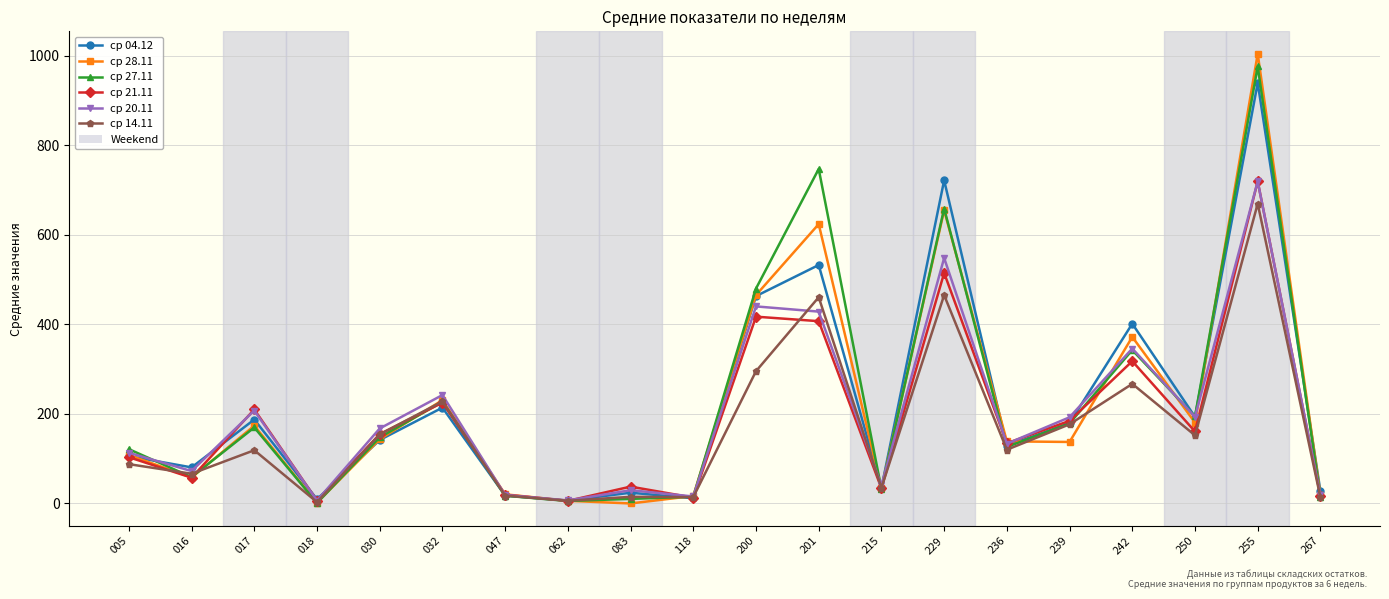

After their last crossing, which series has the higher values: ср 04.12 or ср 14.11?

ср 04.12